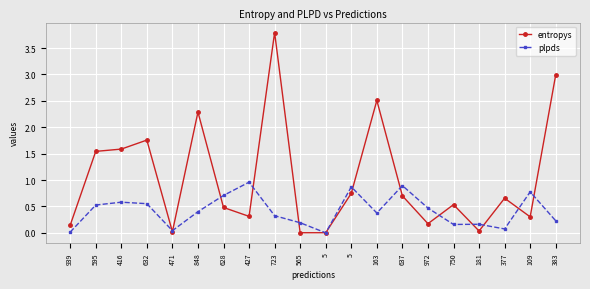

How many lines are shown in the chart?

2